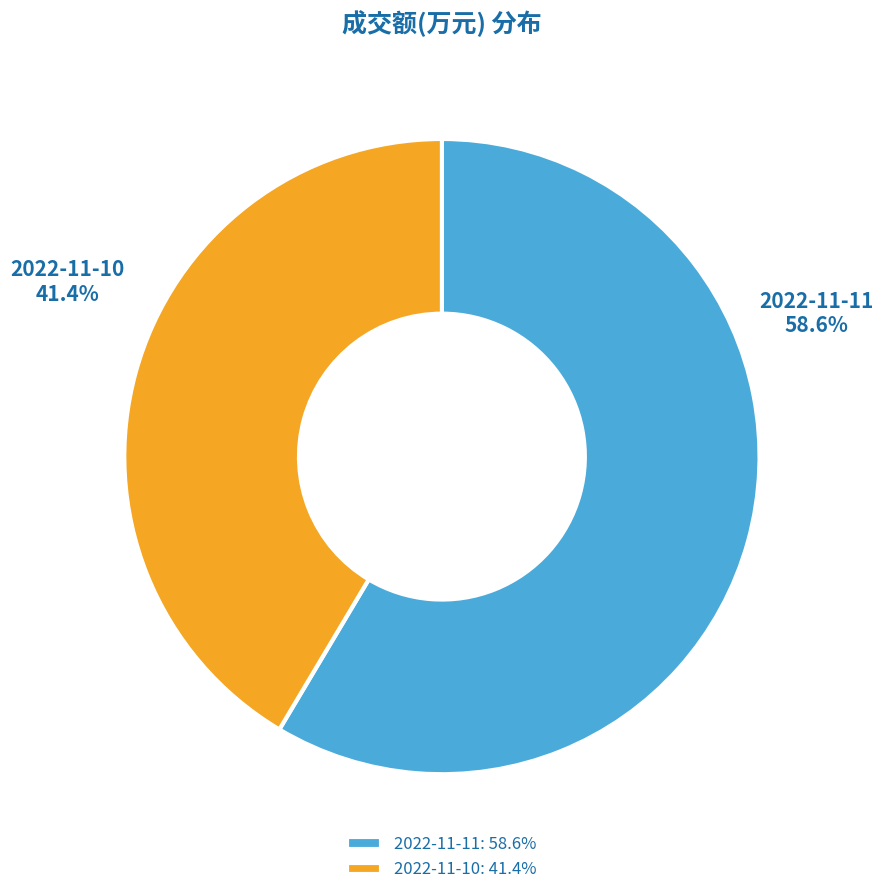

To the nearest percent, what portion does 2022-11-11 represent?

59%